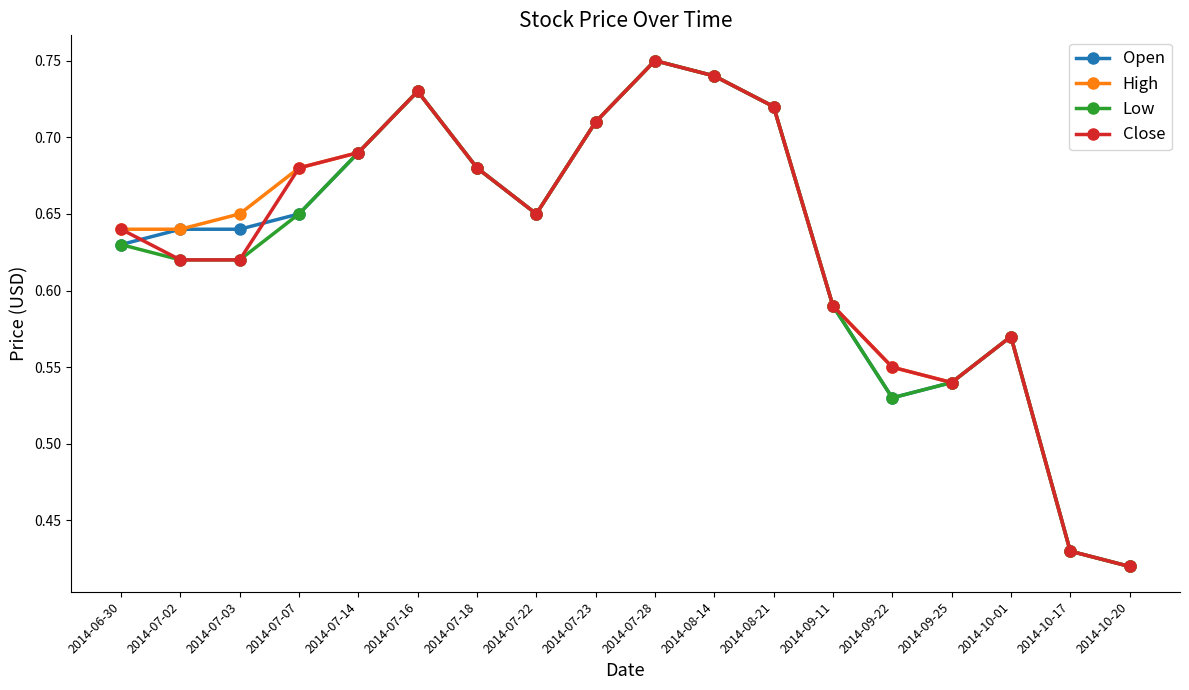

Which category has the lowest value in the Open series?

2014-10-20